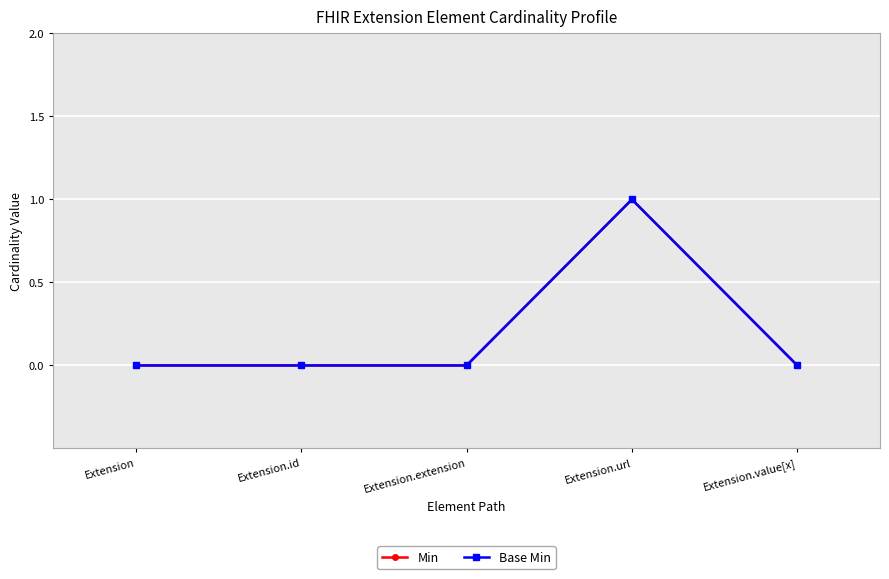

Does the chart have visible grid lines?

Yes